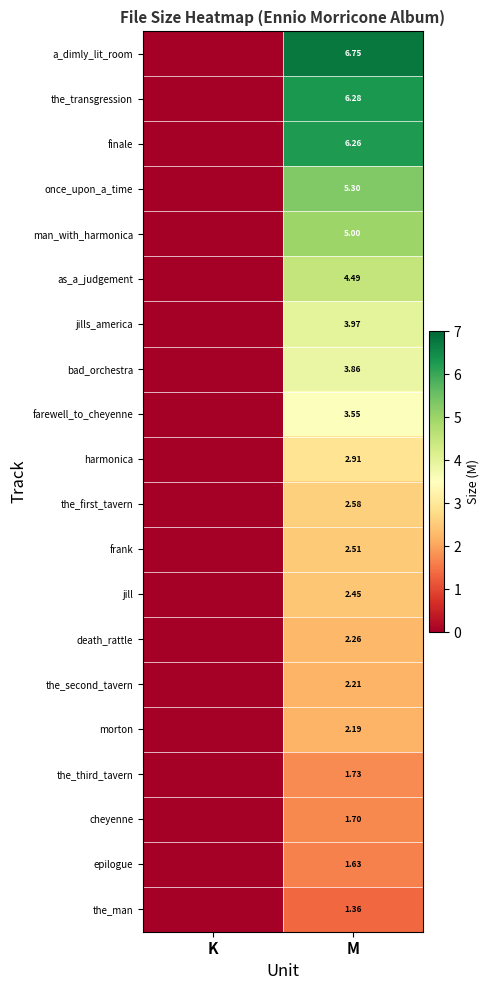

At M, list the series in order from smallest to largest.

the_man, epilogue, cheyenne, the_third_tavern, morton, the_second_tavern, death_rattle, jill, frank, the_first_tavern, harmonica, farewell_to_cheyenne, bad_orchestra, jills_america, as_a_judgement, man_with_harmonica, once_upon_a_time, finale, the_transgression, a_dimly_lit_room